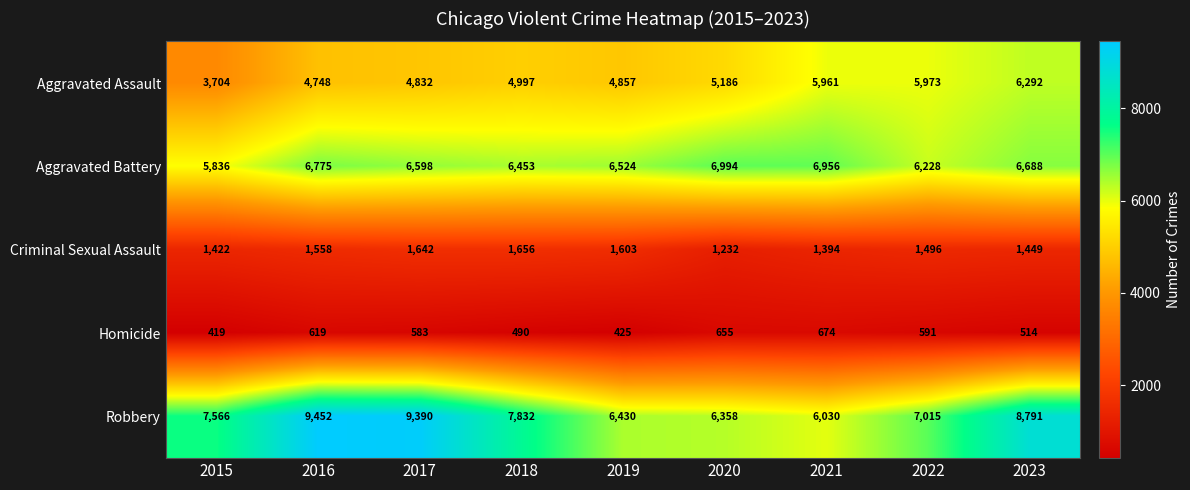

At how many categories does at least one series exceed 5650?

9